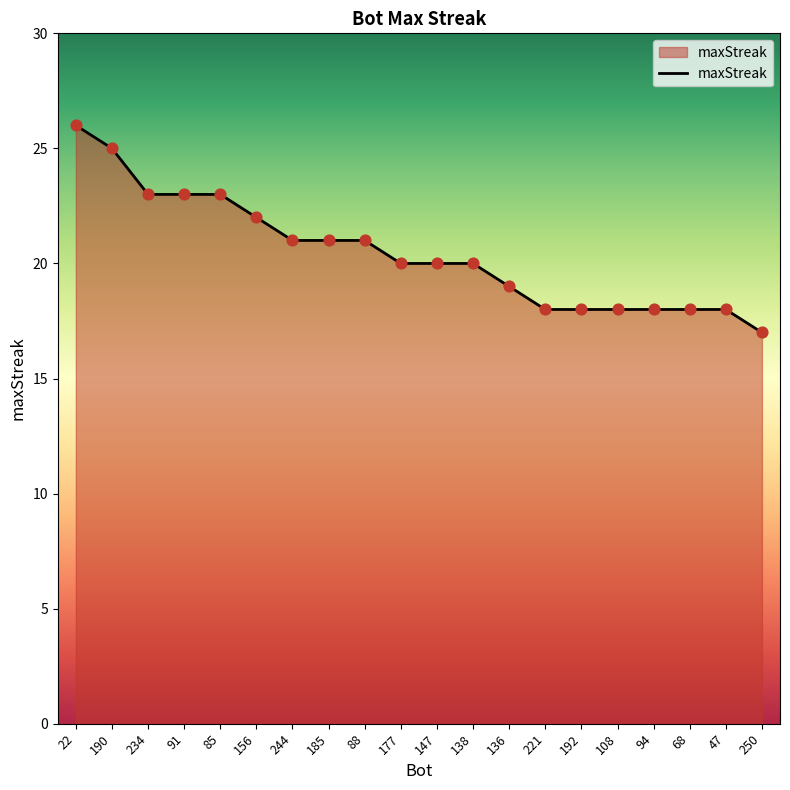

Approximately how many times larger is the value at 234 compared to 192?

1.3